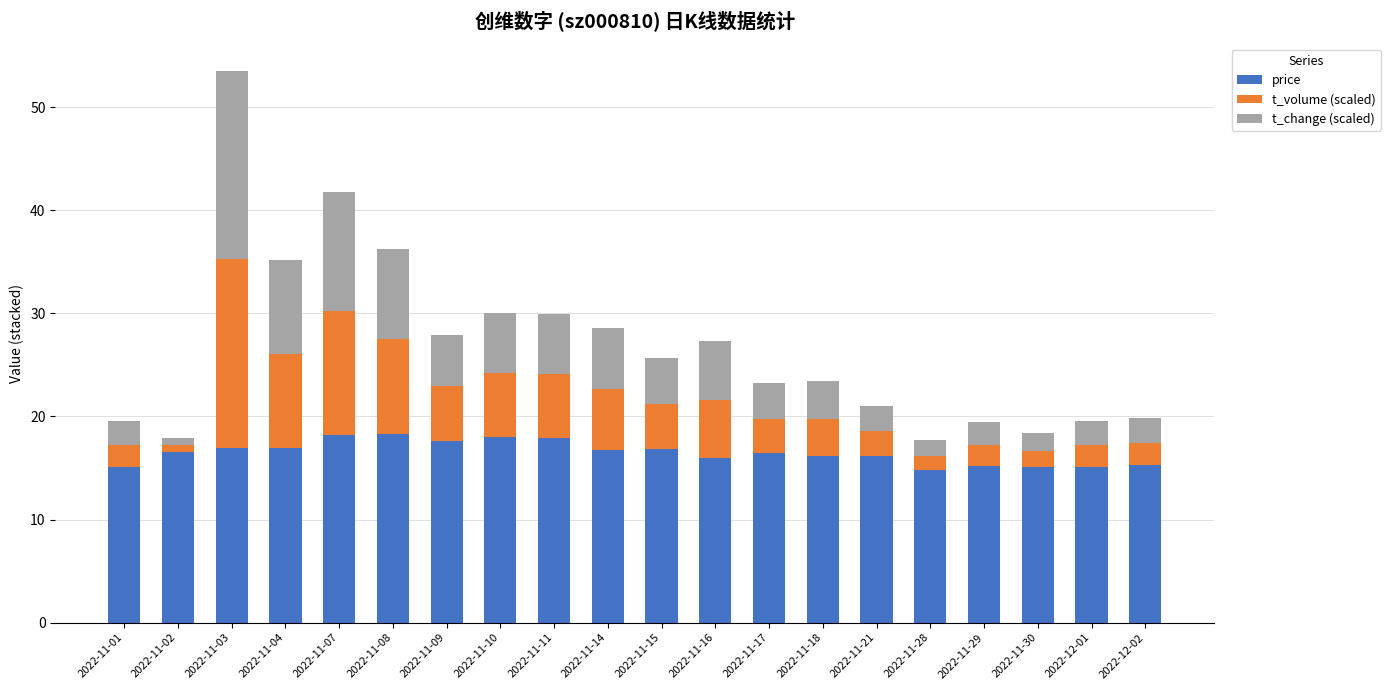

Does the chart contain stacked bars?

Yes